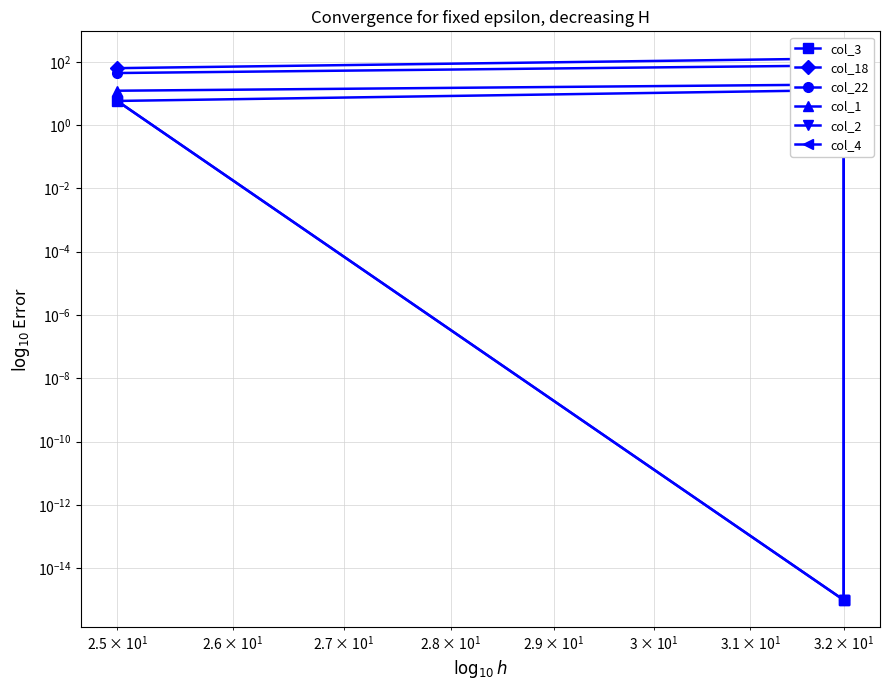

How many values in the col_18 series are below 128?

1